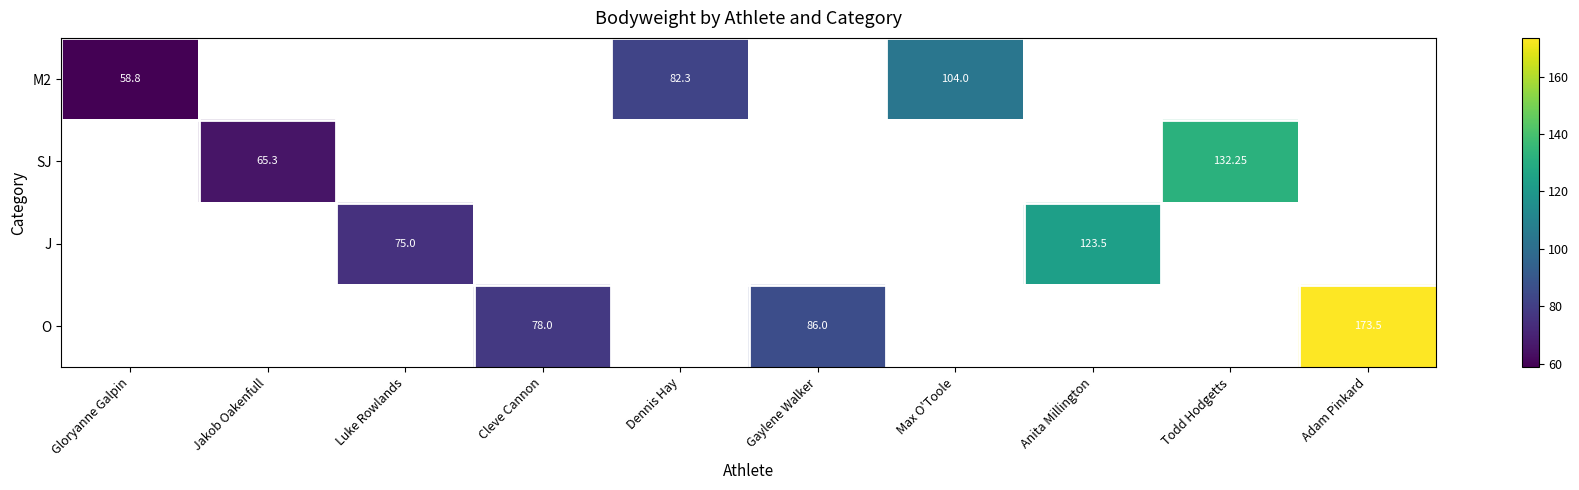

How many data points in O are less than 86?

1